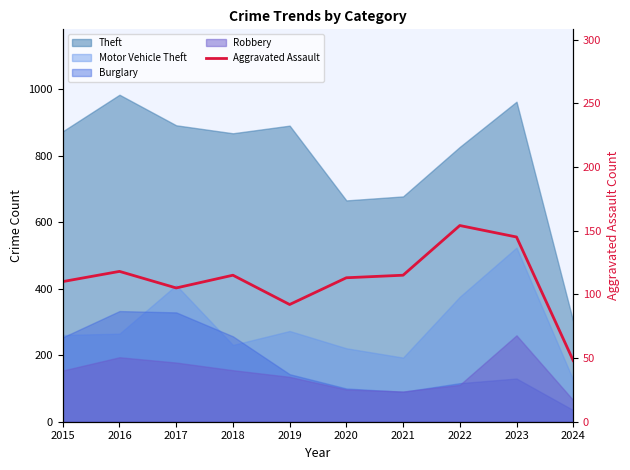

Where is the data nearest to the value 101?

2017